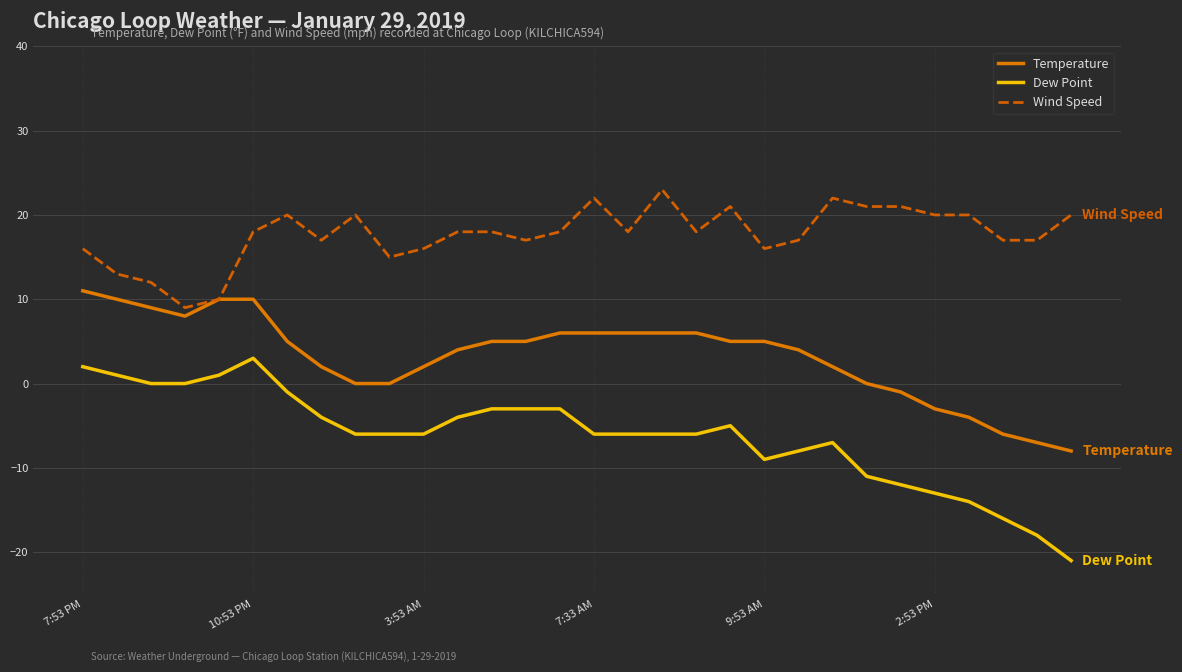

How many lines are shown in the chart?

3